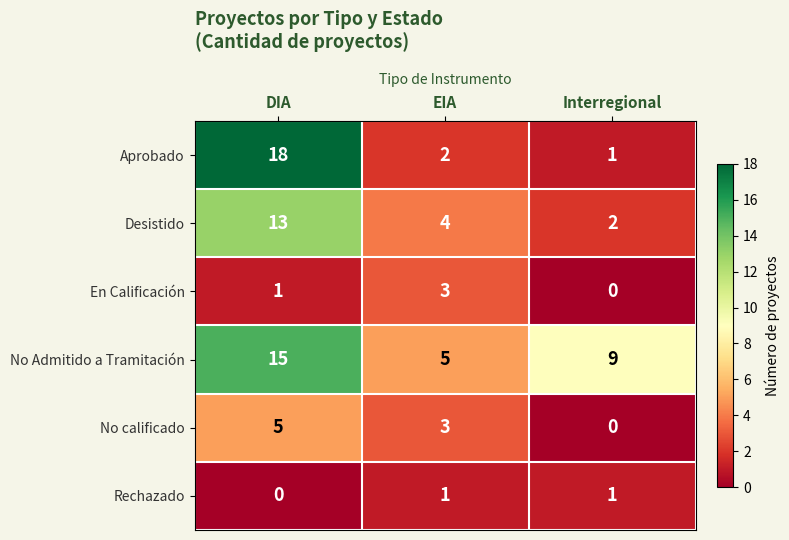

Which series has the widest spread of values?

Aprobado